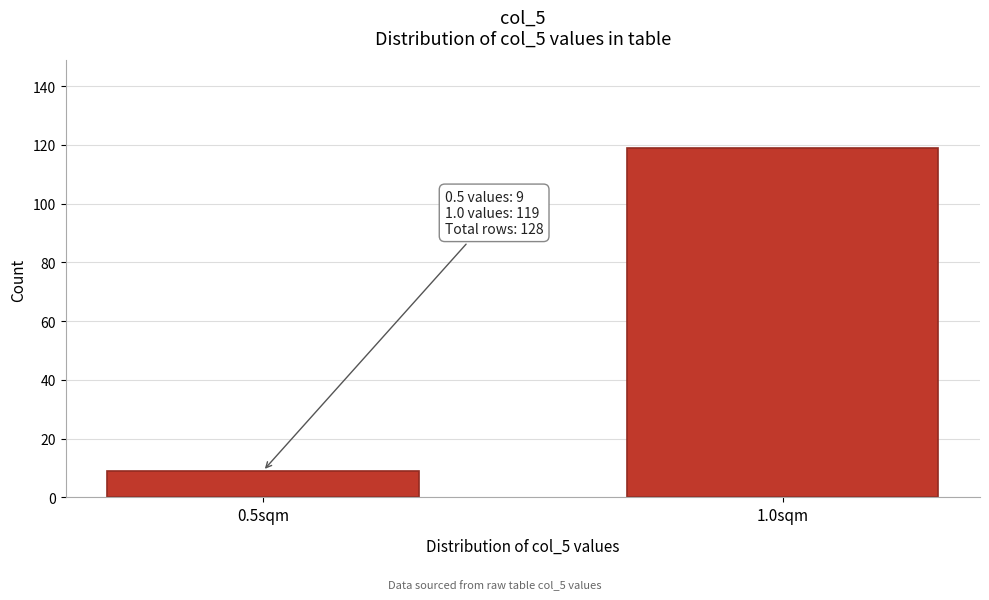

Reading right to left, what are all the values shown in this chart?

119	9